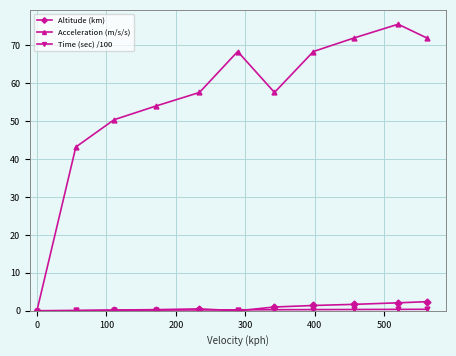

Which series has the largest range (max minus min)?

Acceleration (m/s/s)